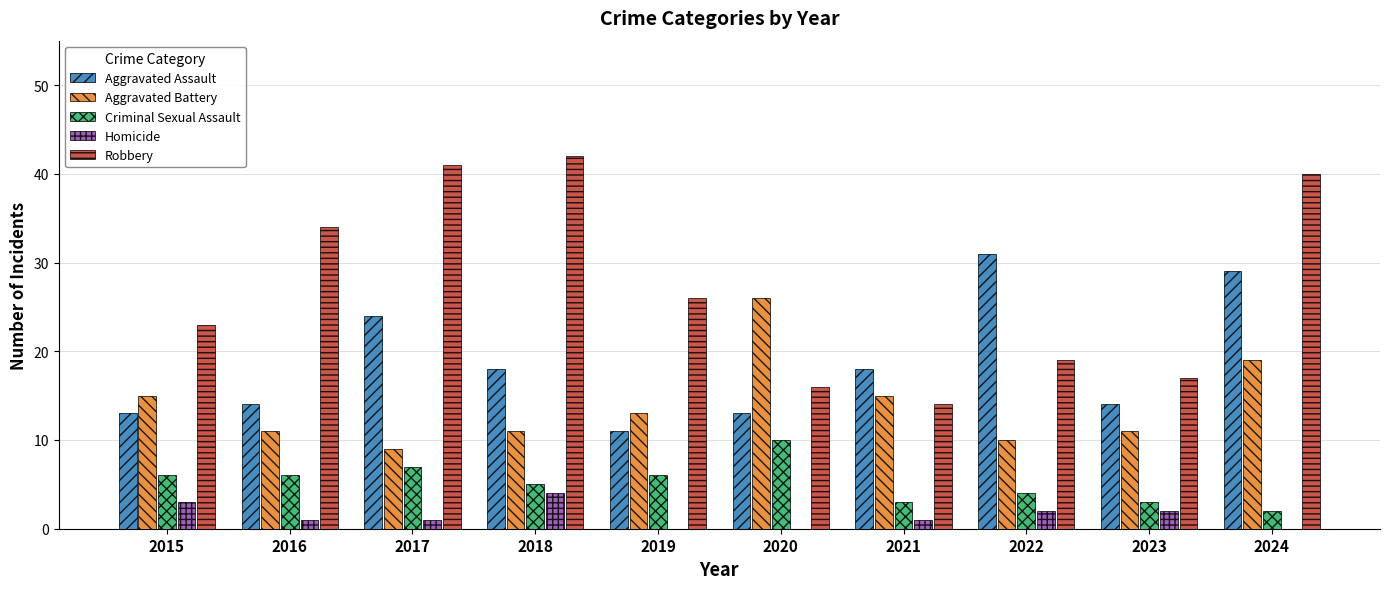

Which series changed the most between 2015 and 2020?

Aggravated Battery